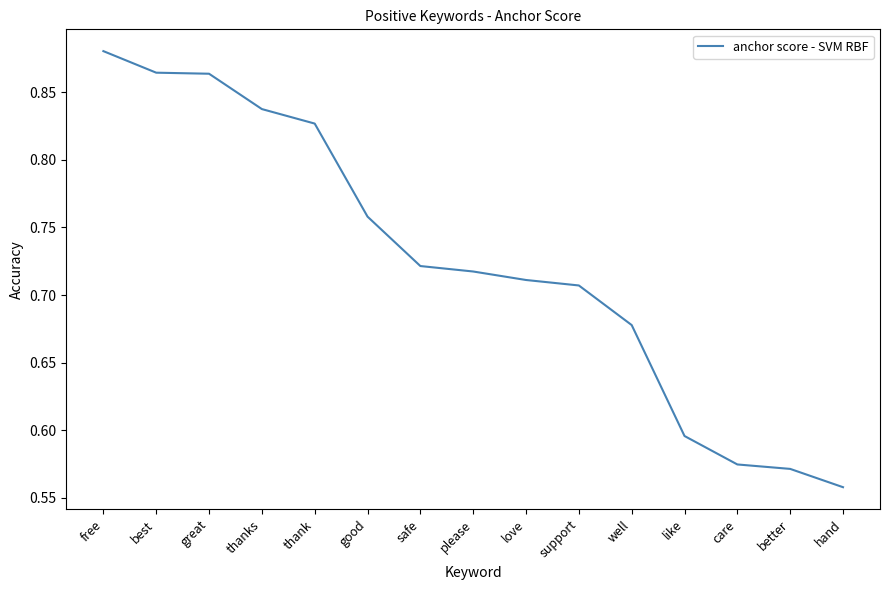

The chart shows a value of 0.8 at hand. True or false?

False